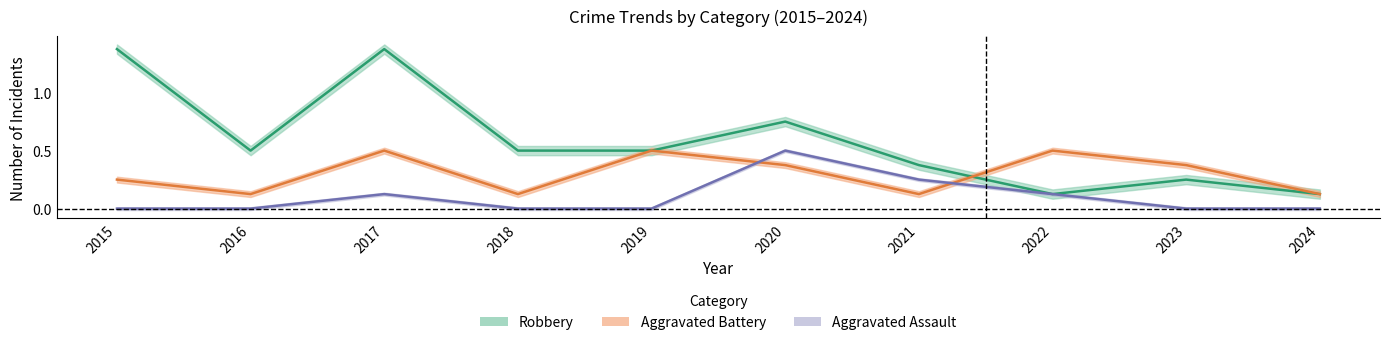

What is the highest value of the Aggravated Battery series?

0.5